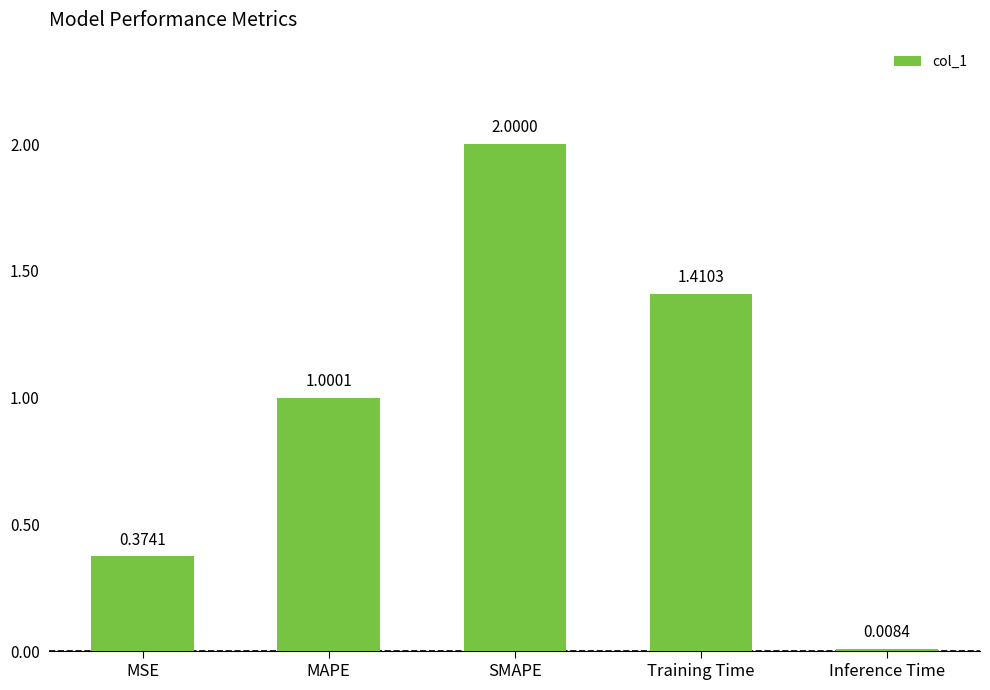

What is the difference between the maximum and minimum values?

2.0